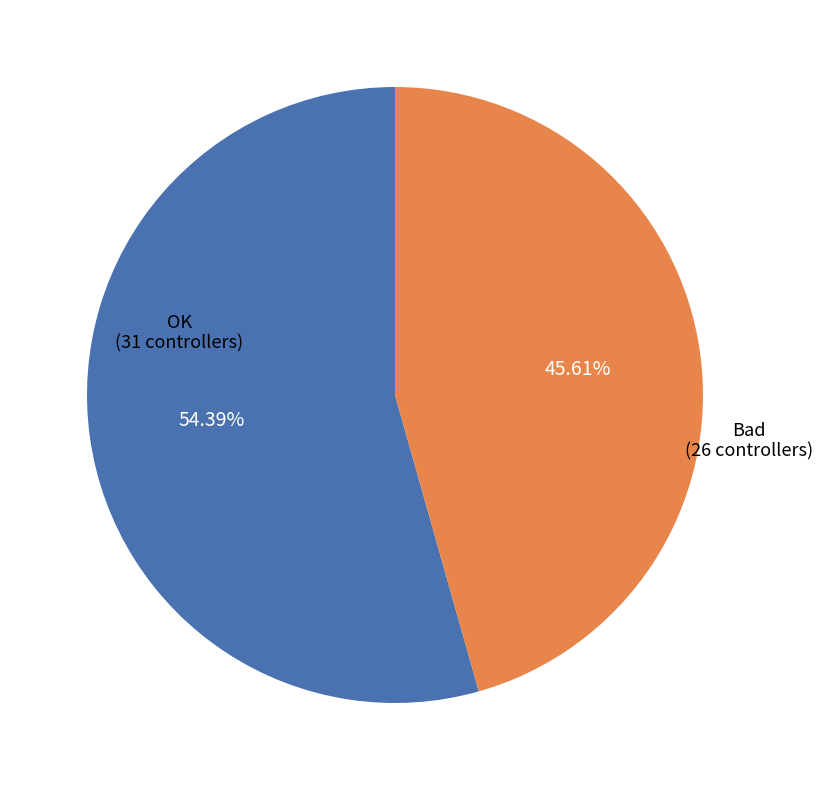

Is there any slice that represents more than half of the pie?

Yes